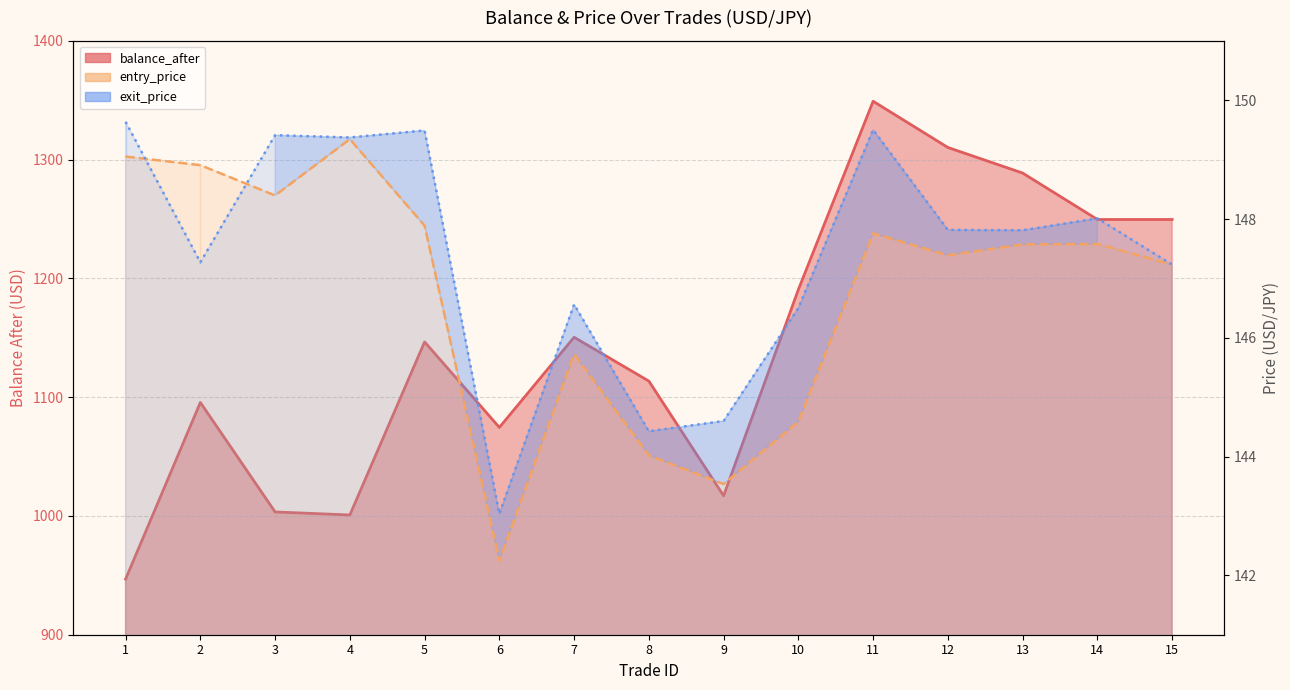

The value of entry_price at 8 is 29.8. True or false?

False